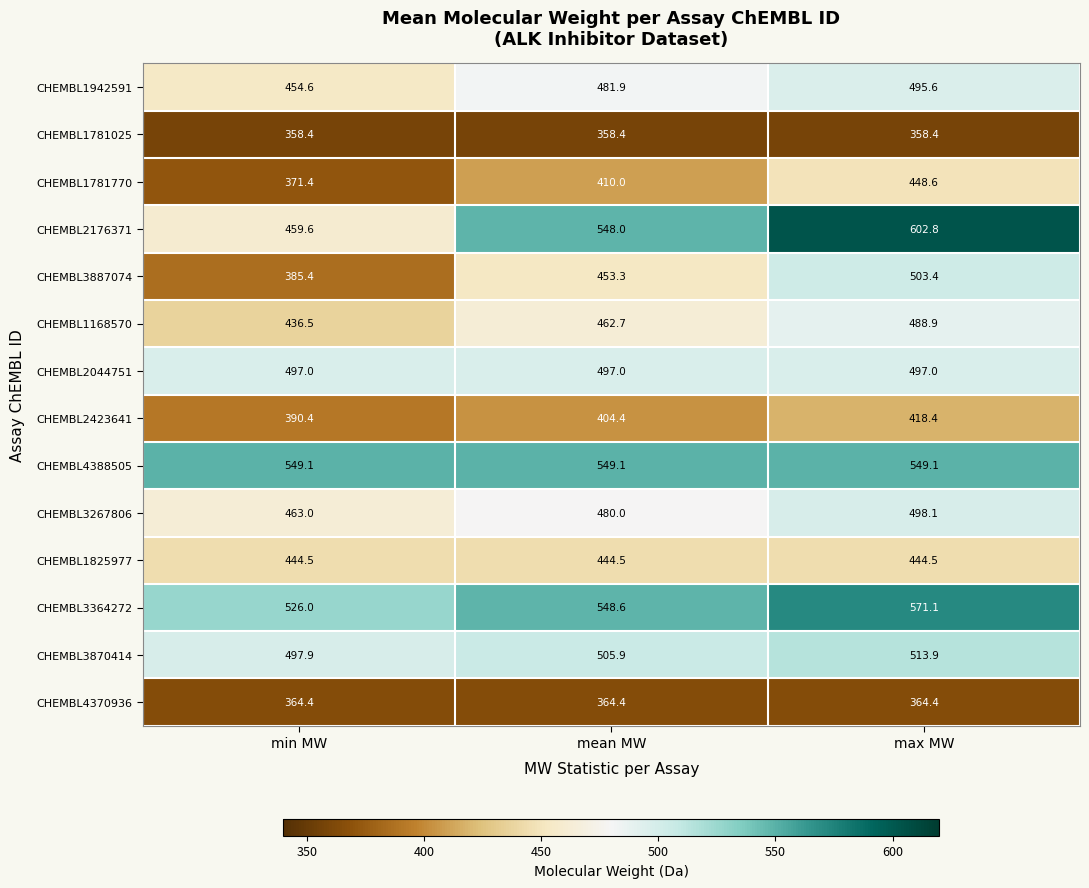

What is the approximate value of CHEMBL4388505 at max MW?

549.1